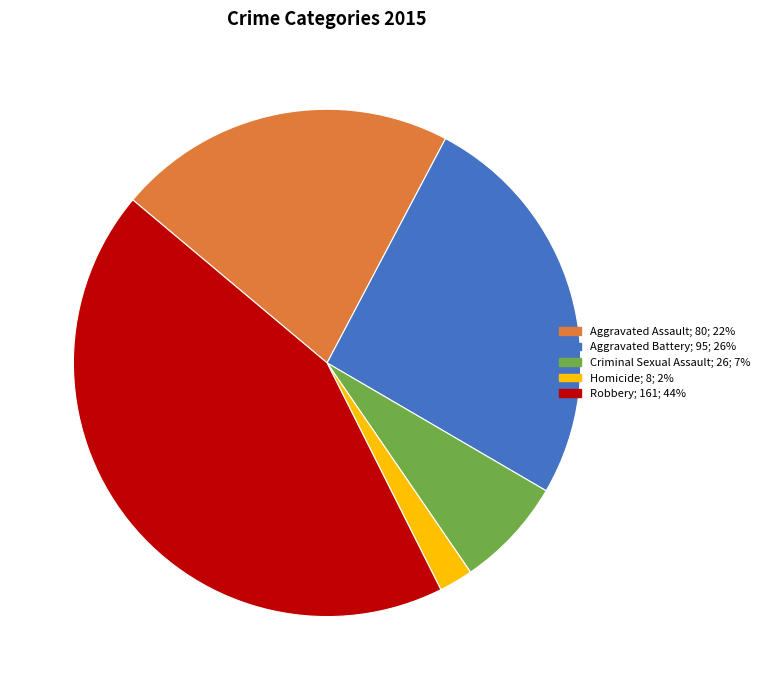

Count the number of slices in the pie.

5